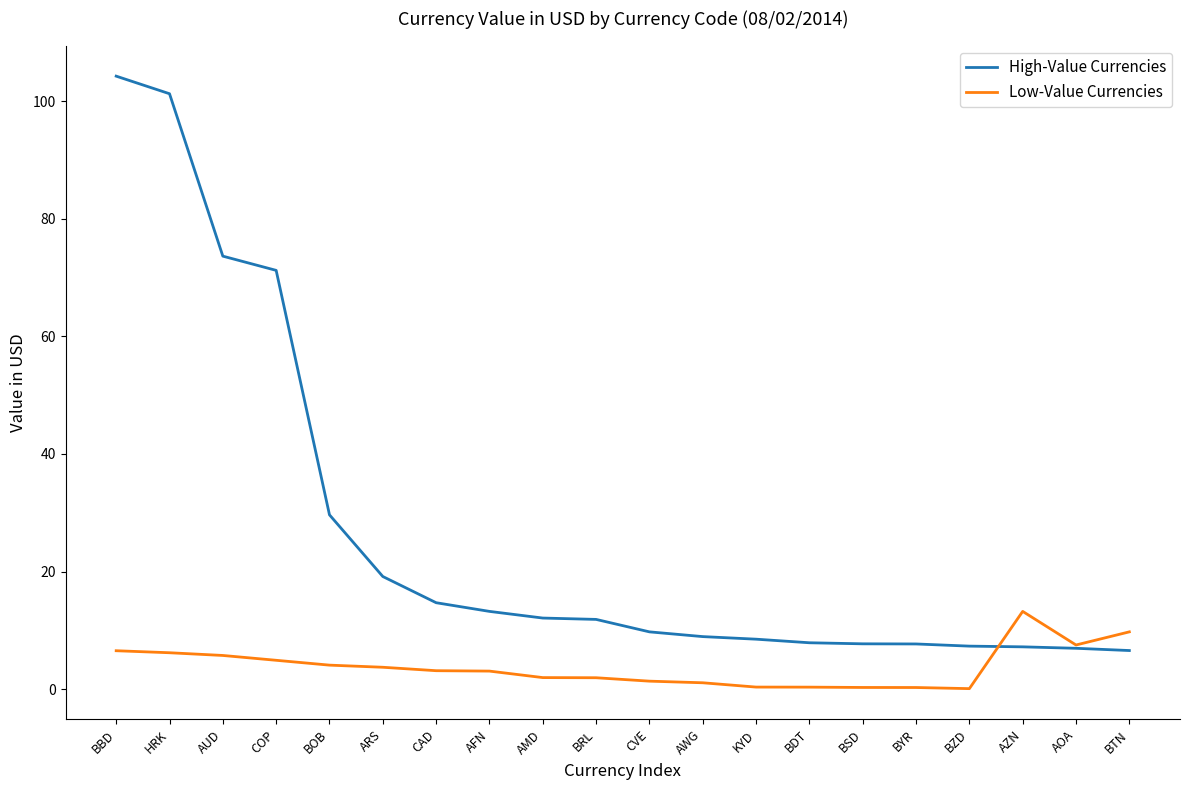

What is the approximate value of Low-Value Currencies at ARS?

3.7